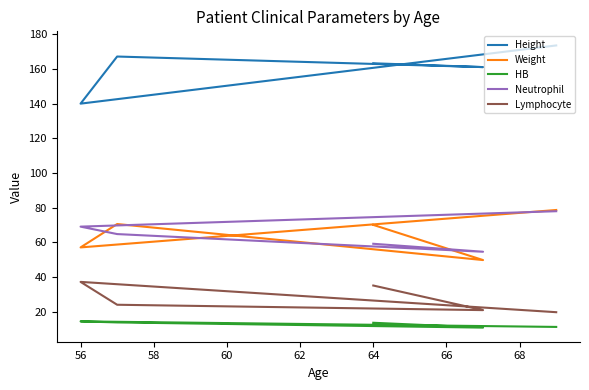

Between 58 and 62, which series saw the biggest shift?

Neutrophil